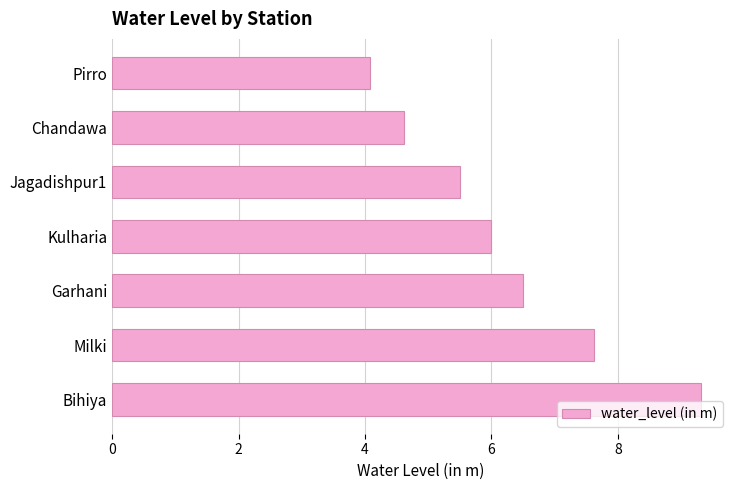

How many bars are there in total?

7